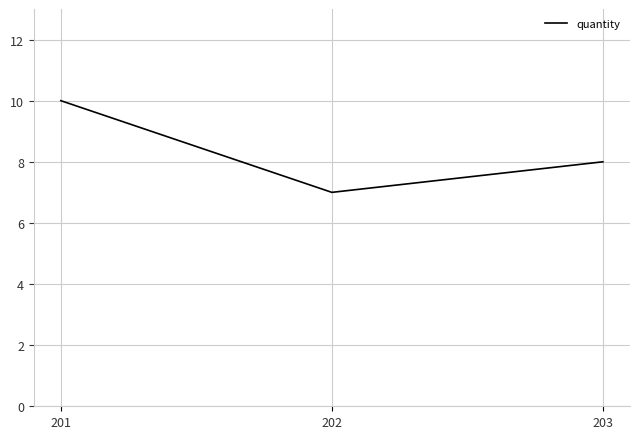

Reading left to right, extract all data points from this chart.

10	7	8